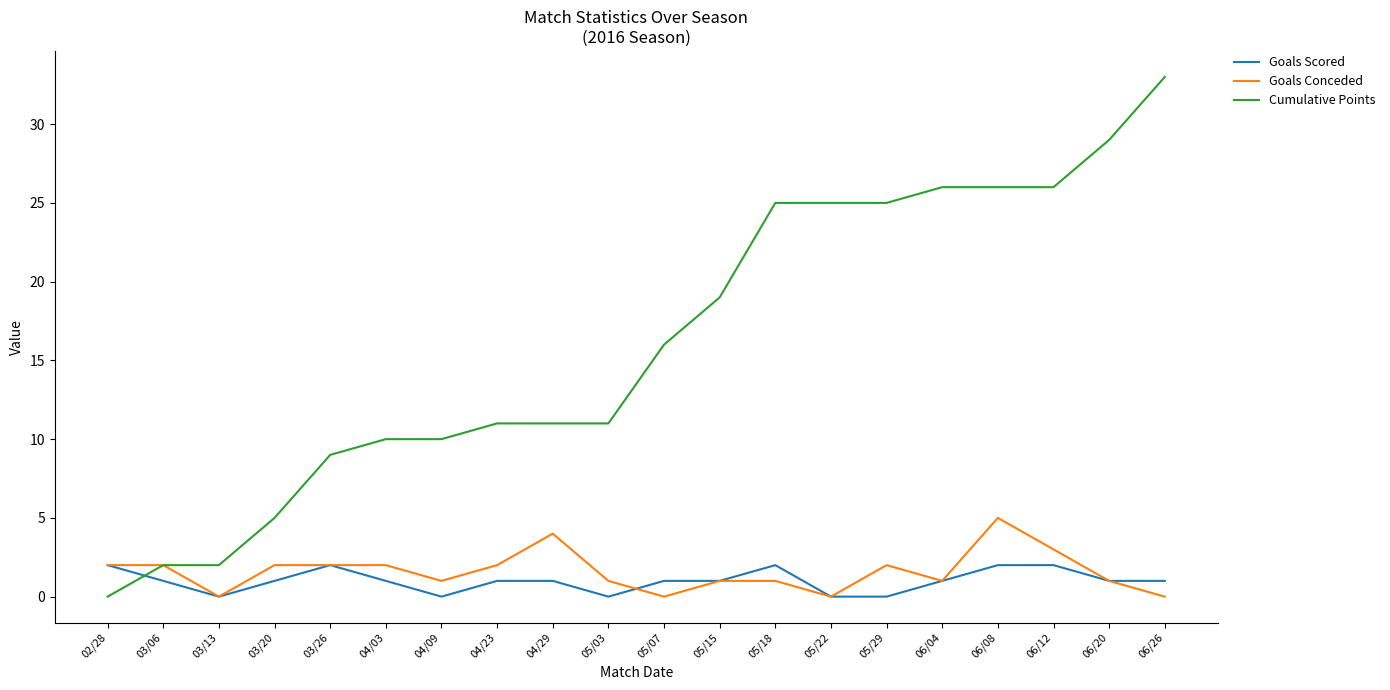

What is the average value of the Goals Conceded series?

2